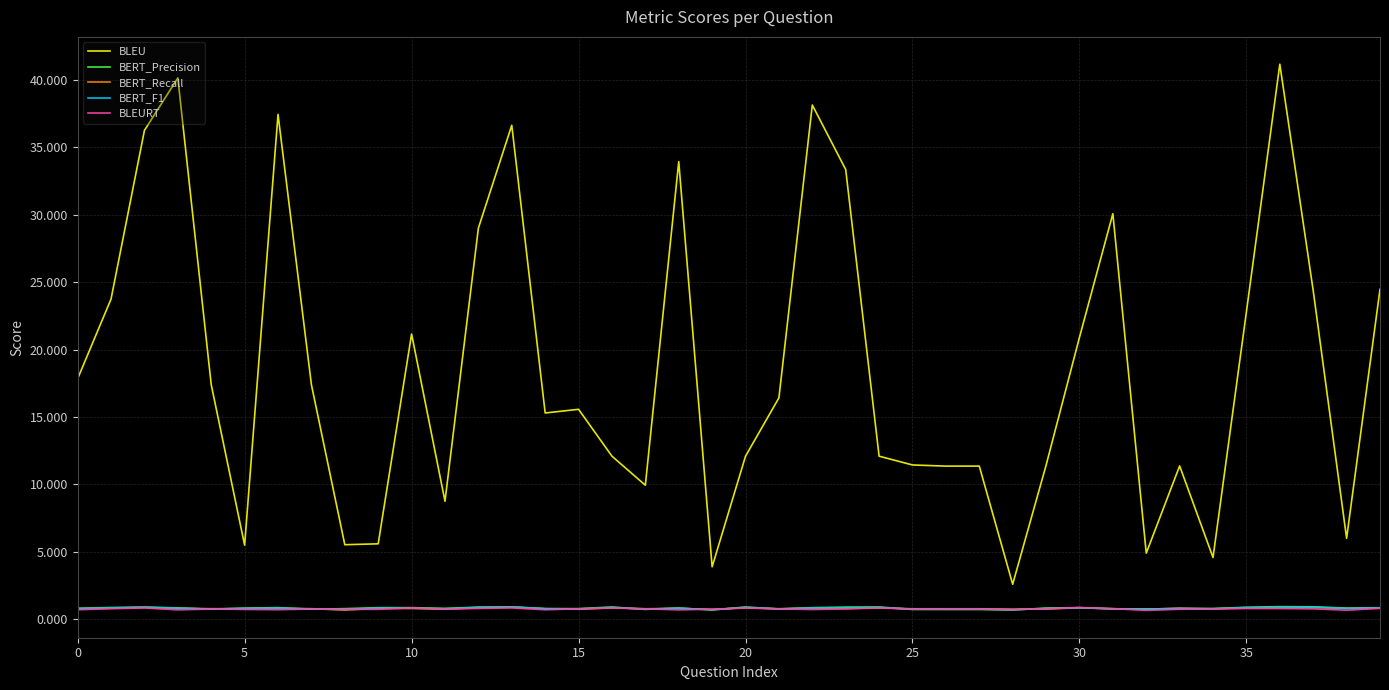

At how many categories does at least one series exceed 11?

30